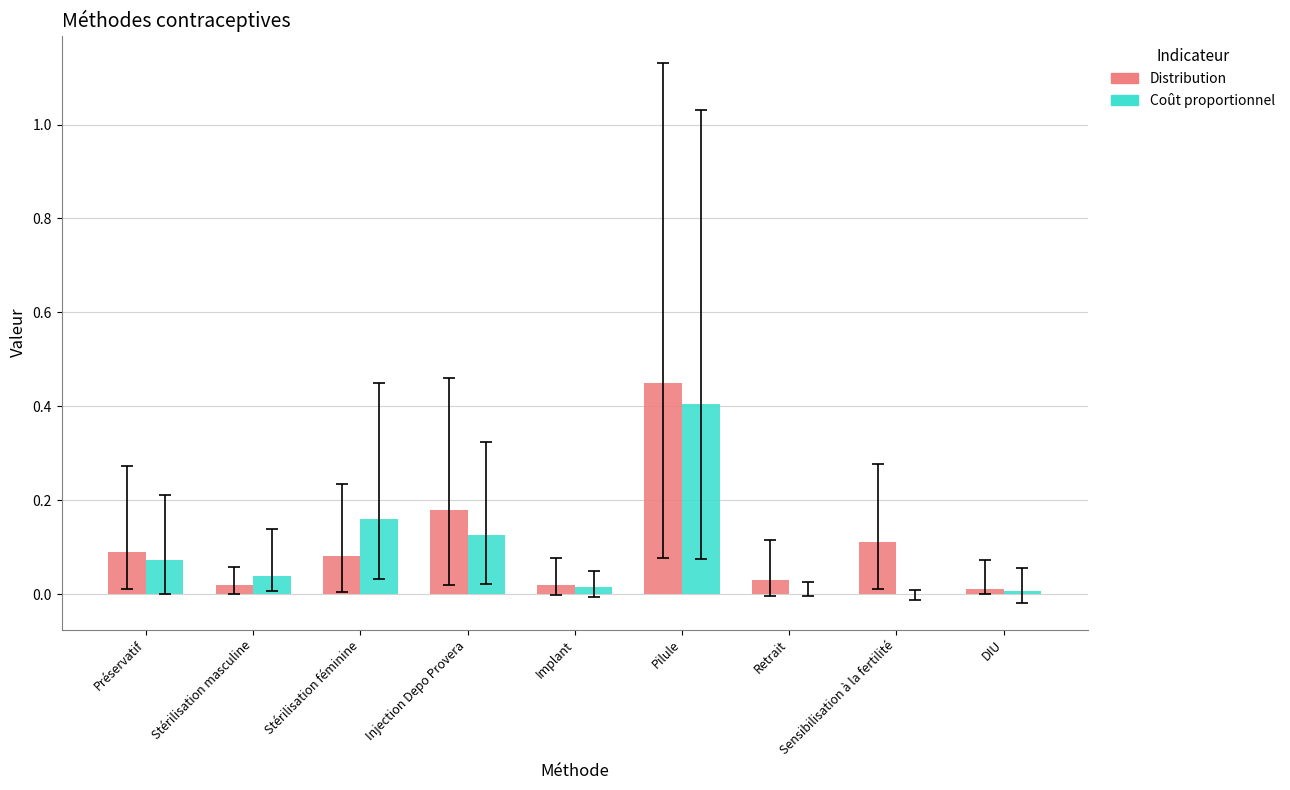

Is the value of Distribution at Stérilisation féminine greater than the value of Coût proportionnel at Retrait?

Yes